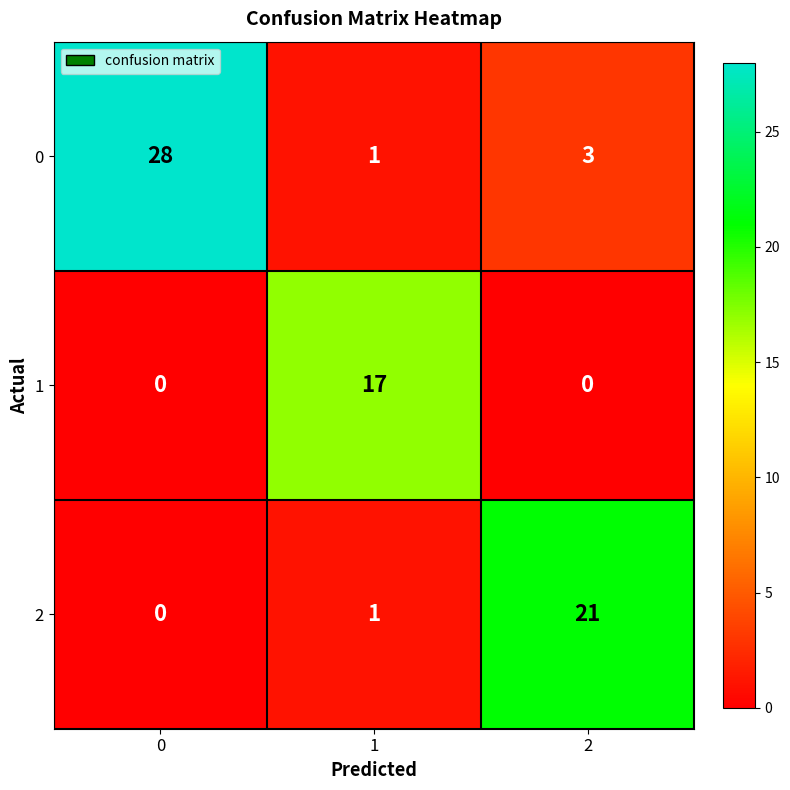

Which series has the largest total across all categories?

0